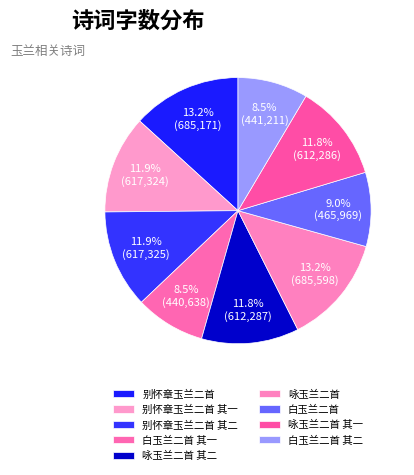

Is there a majority slice in this chart?

No